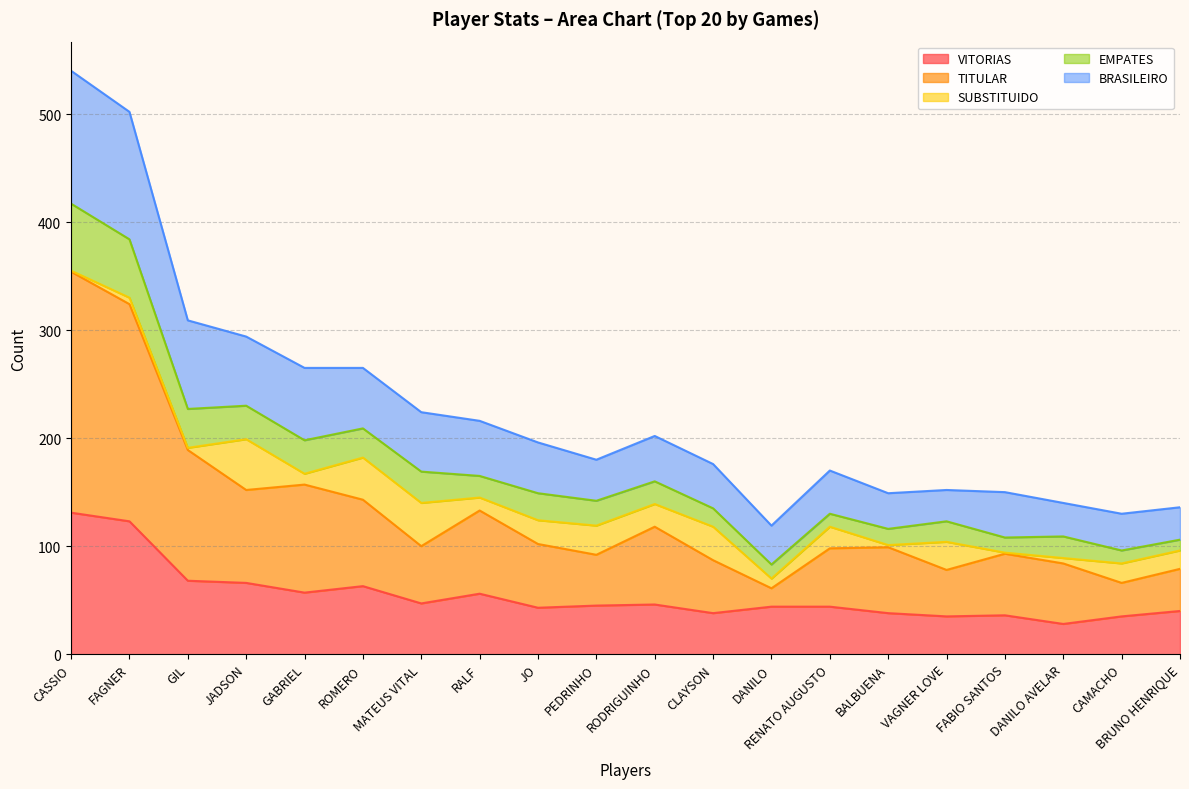

What are all the series names shown in the legend?

VITORIAS, TITULAR, SUBSTITUIDO, EMPATES, BRASILEIRO